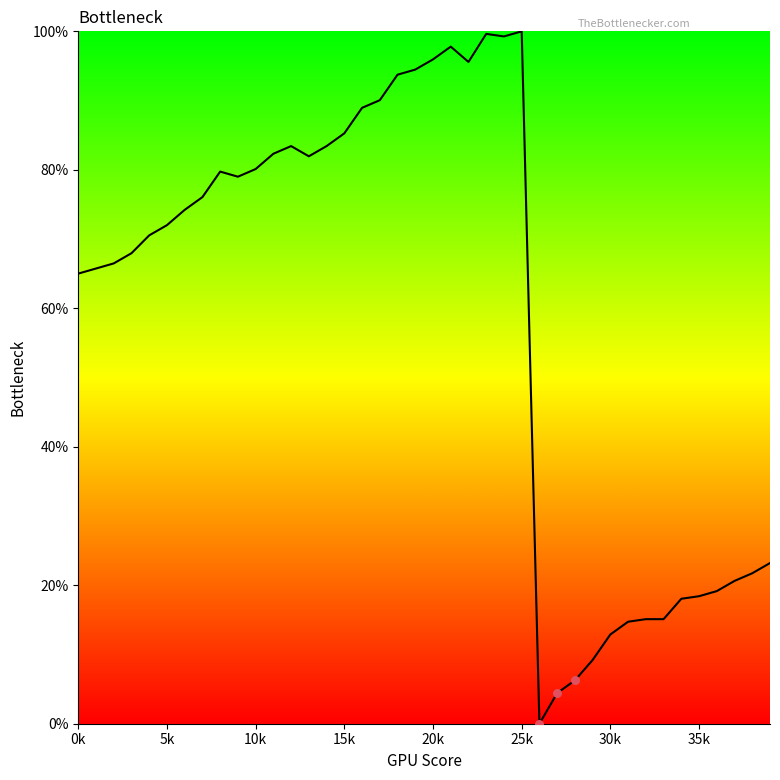

What is the maximum value shown in the chart?

100.0